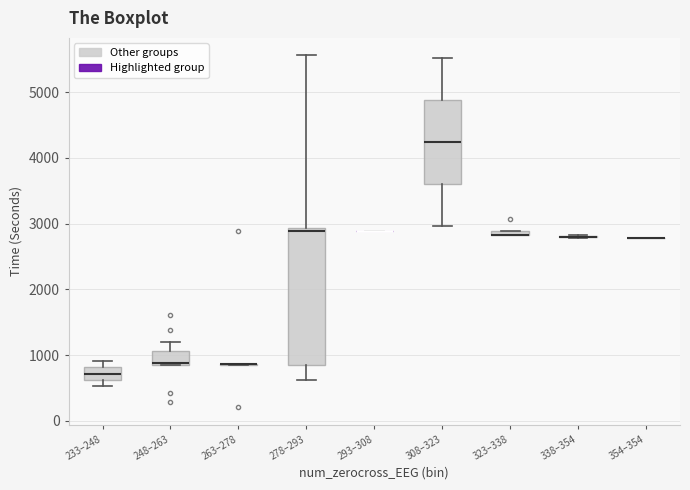

Comparing the boxes themselves (not the whiskers), which one is the tallest?

278–293